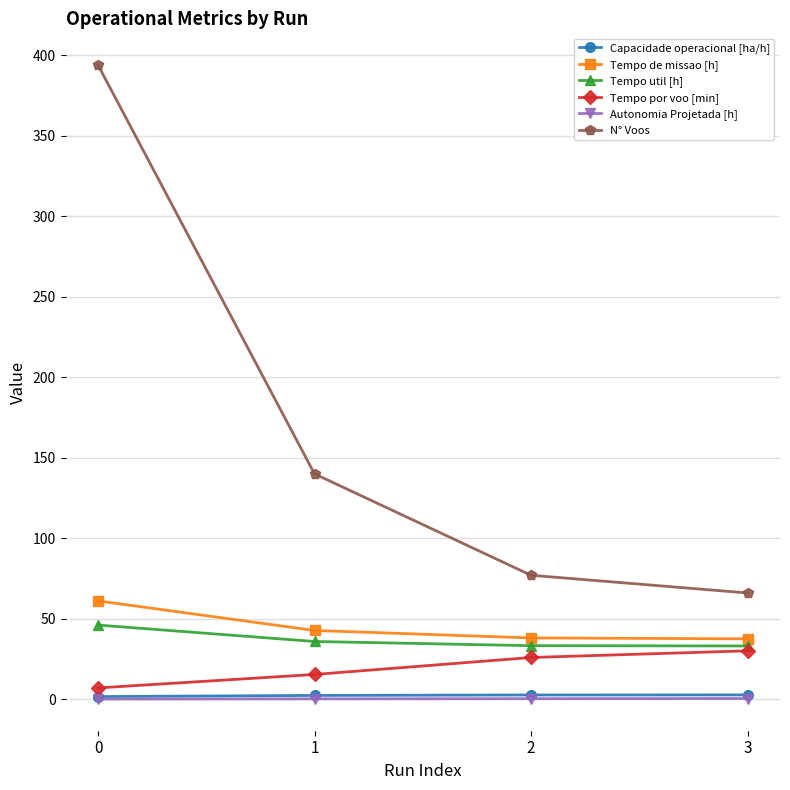

True or false: Tempo por voo [min] has a value of 6.2 at 3.

False